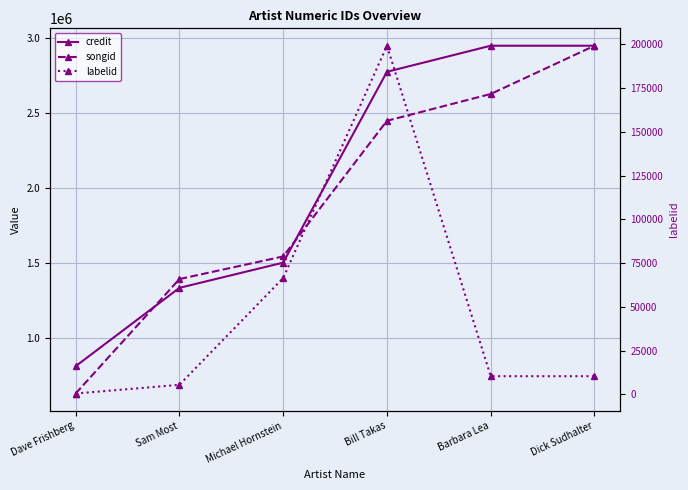

True or false: songid and labelid cross at least once.

False